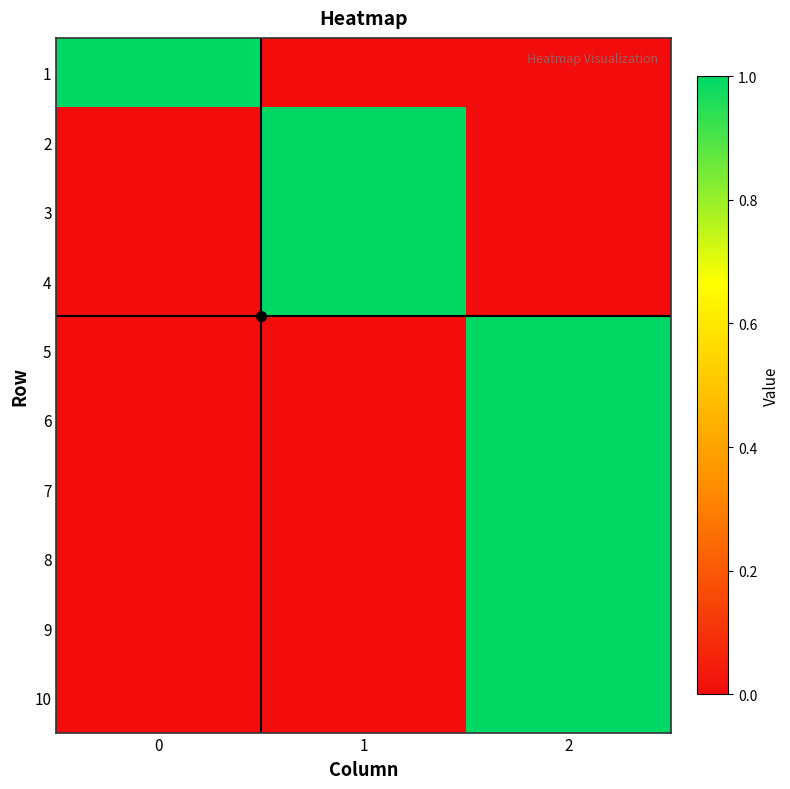

At which category is the sum across all series the highest?

2